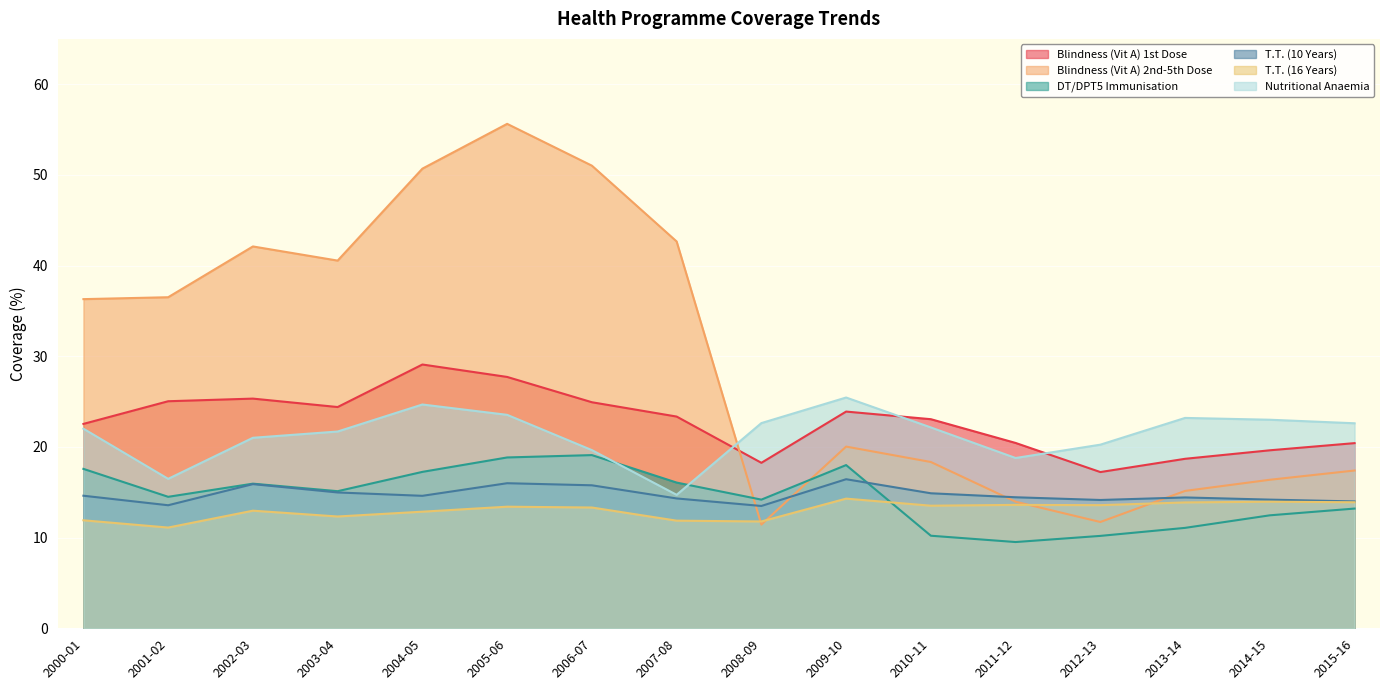

Rank the series by their maximum value, from highest to lowest.

Blindness (Vit A) 2nd-5th Dose, Blindness (Vit A) 1st Dose, Nutritional Anaemia, DT/DPT5 Immunisation, T.T. (10 Years), T.T. (16 Years)